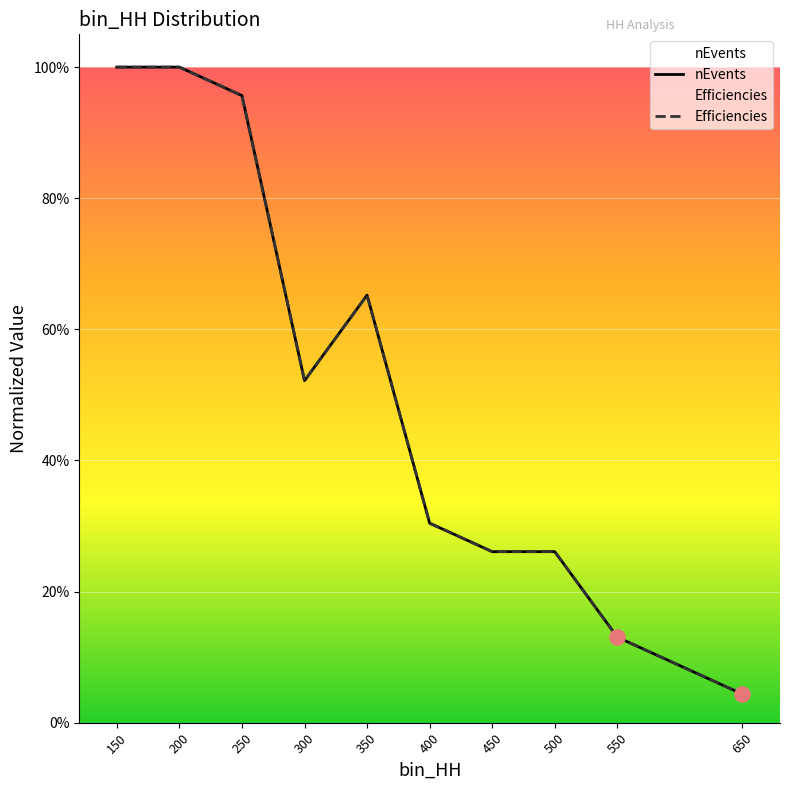

At which category is the sum across all series the highest?

150